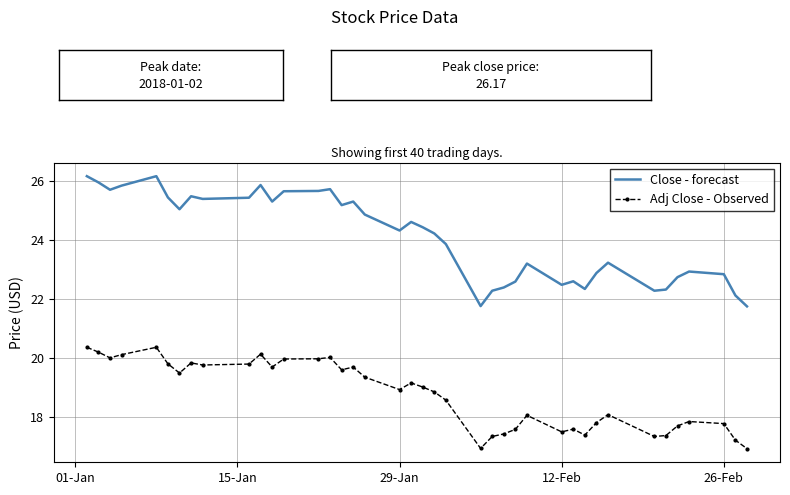

Which series has the largest range (max minus min)?

Close - forecast